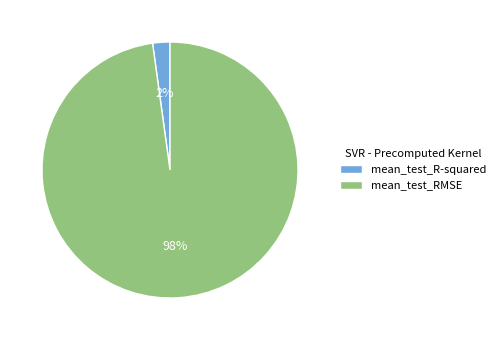

Combined, do mean_test_RMSE and mean_test_R-squared account for over 50%?

Yes